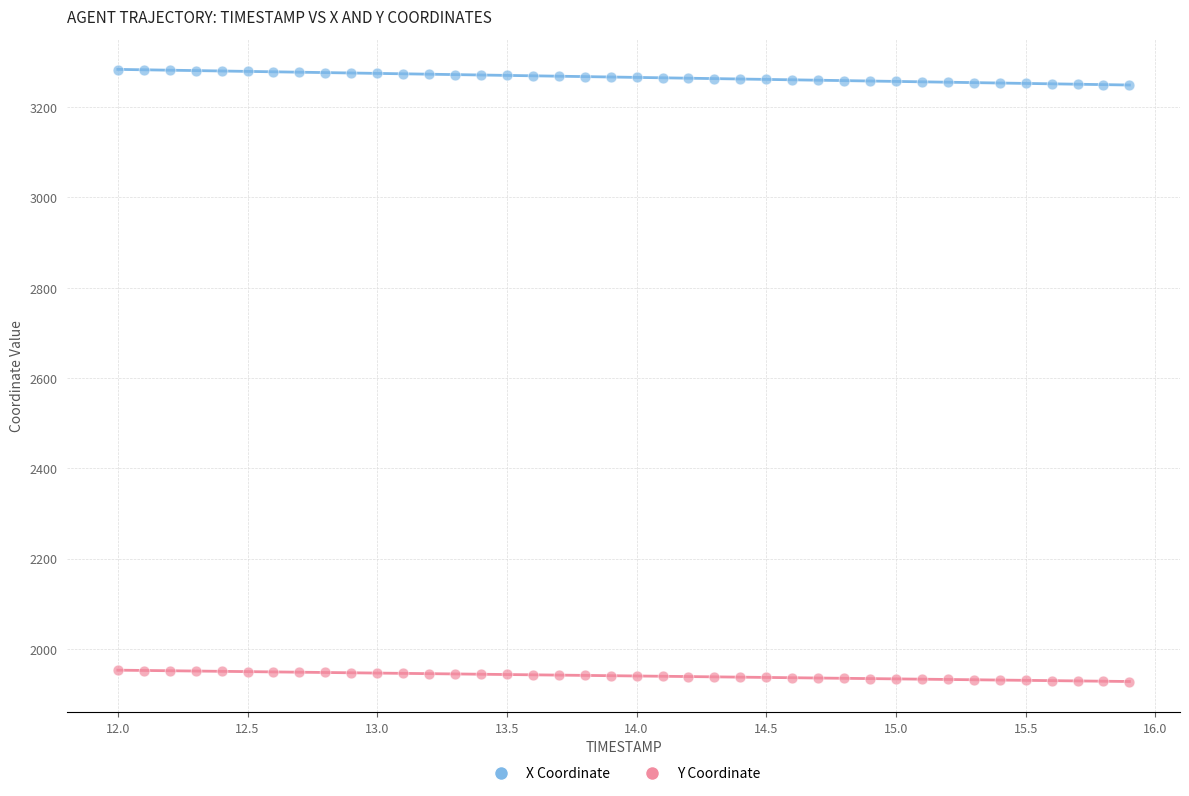

Which series contains the highest Y value?

X Coordinate